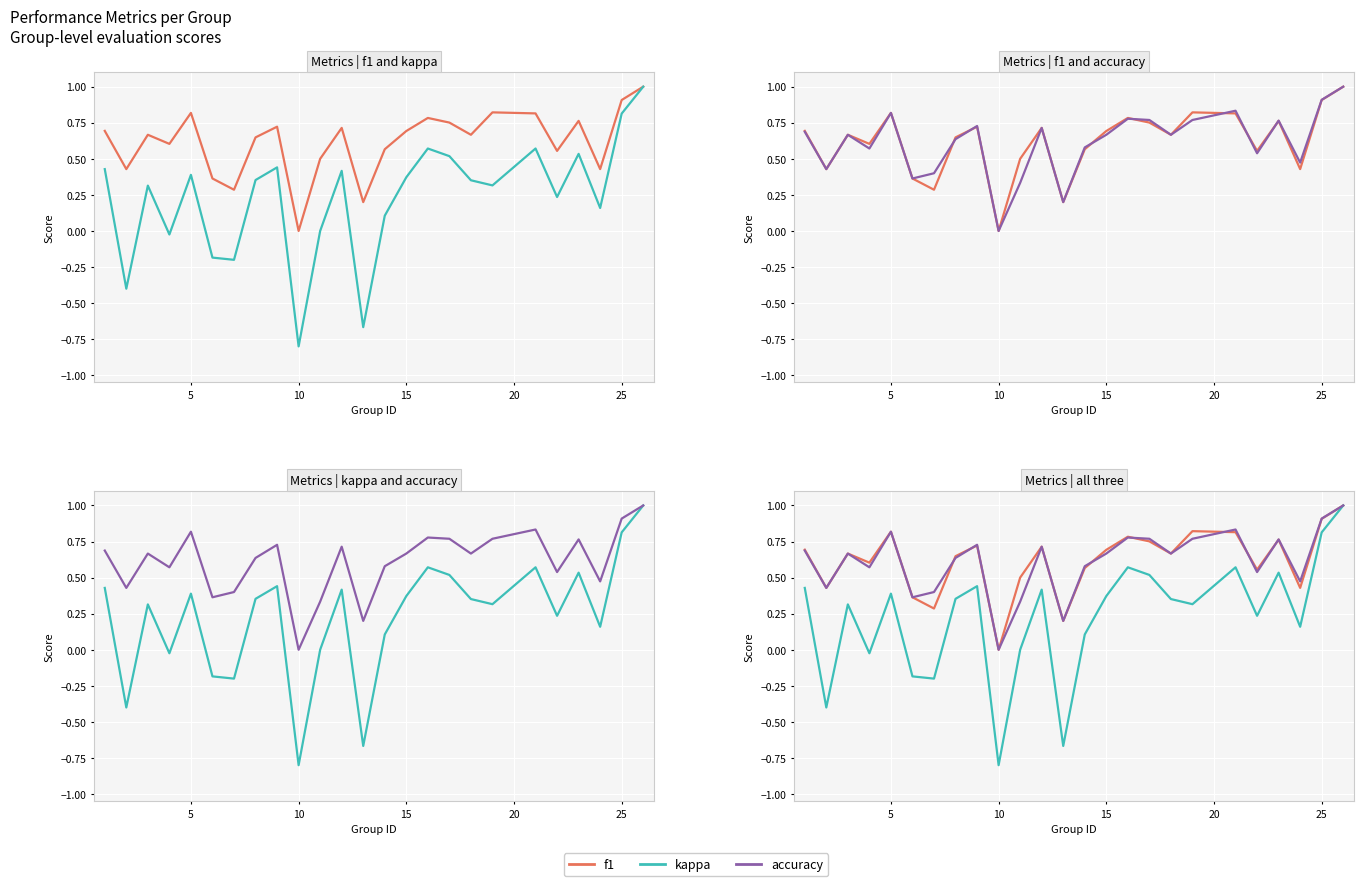

What are all the series names shown in the legend?

f1, kappa, accuracy